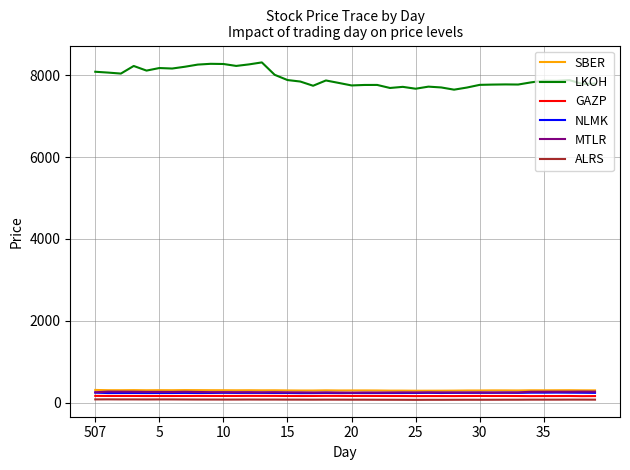

True or false: LKOH and ALRS intersect in this chart.

False